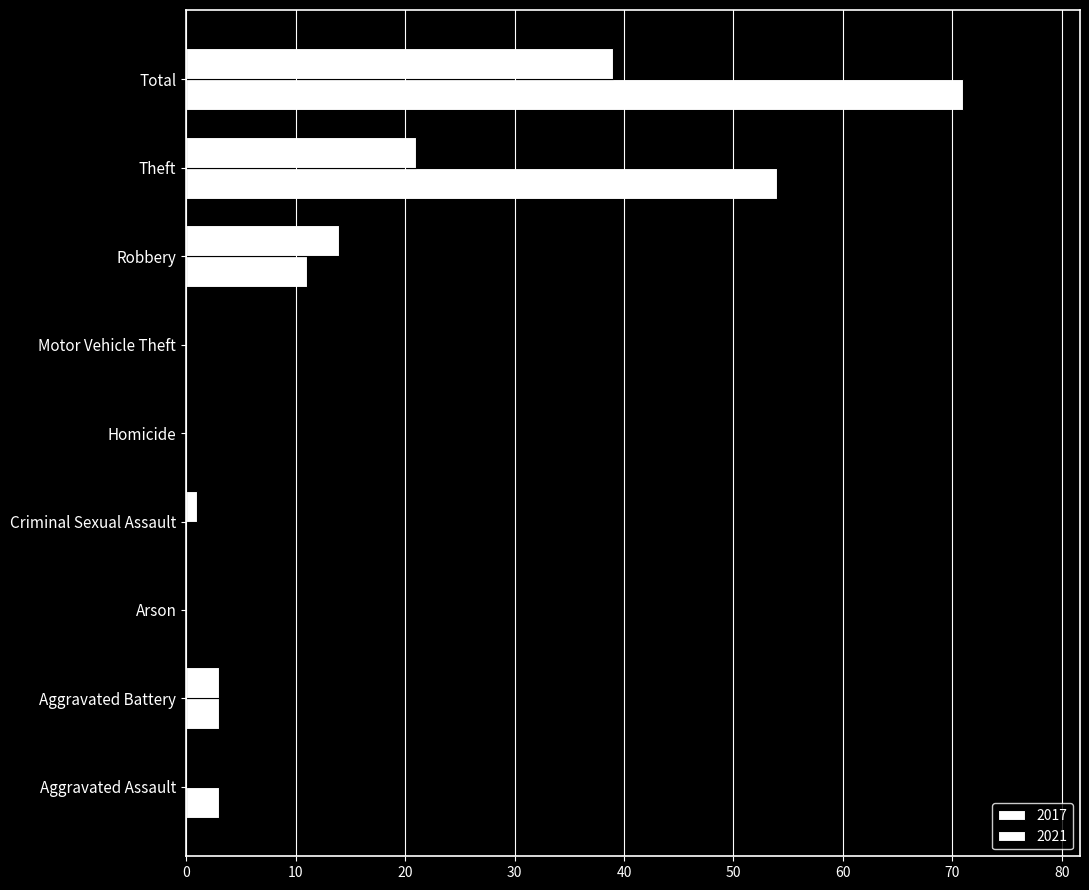

What is the average value of the 2017 series?

16